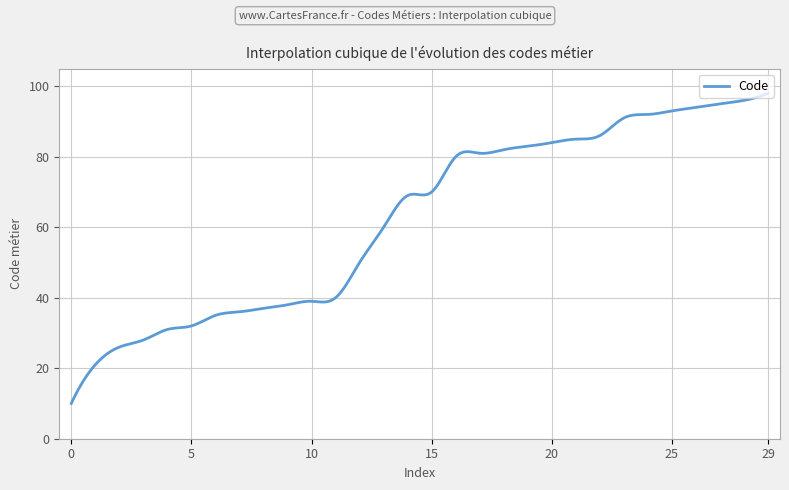

What is the greatest value displayed?

98.0